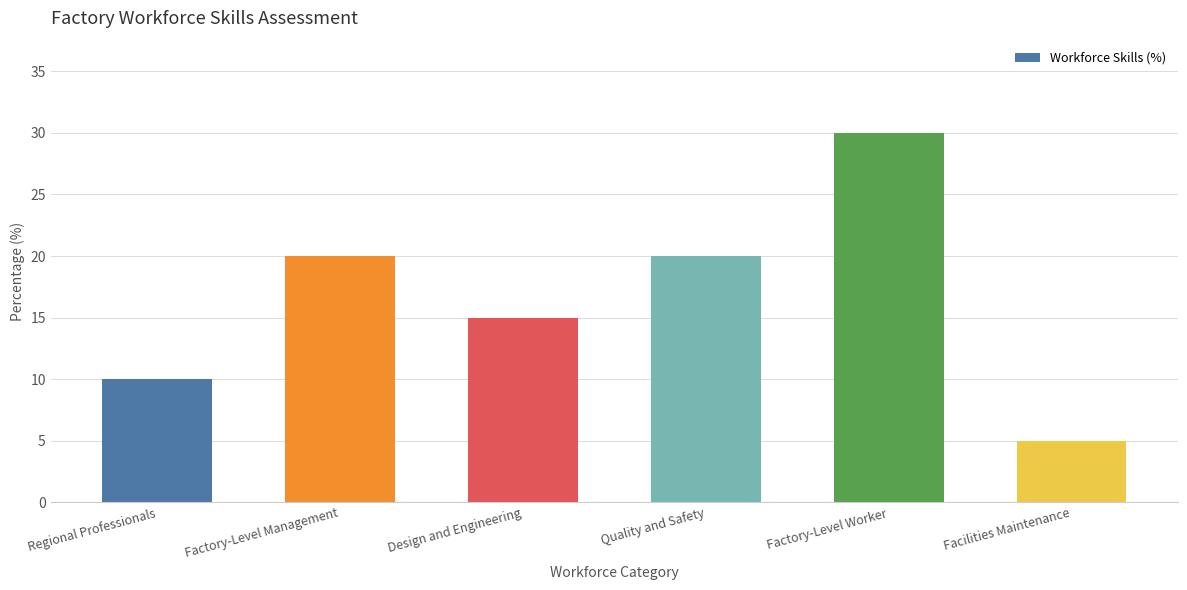

Approximately how many times larger is the value at Quality and Safety compared to Facilities Maintenance?

4.0